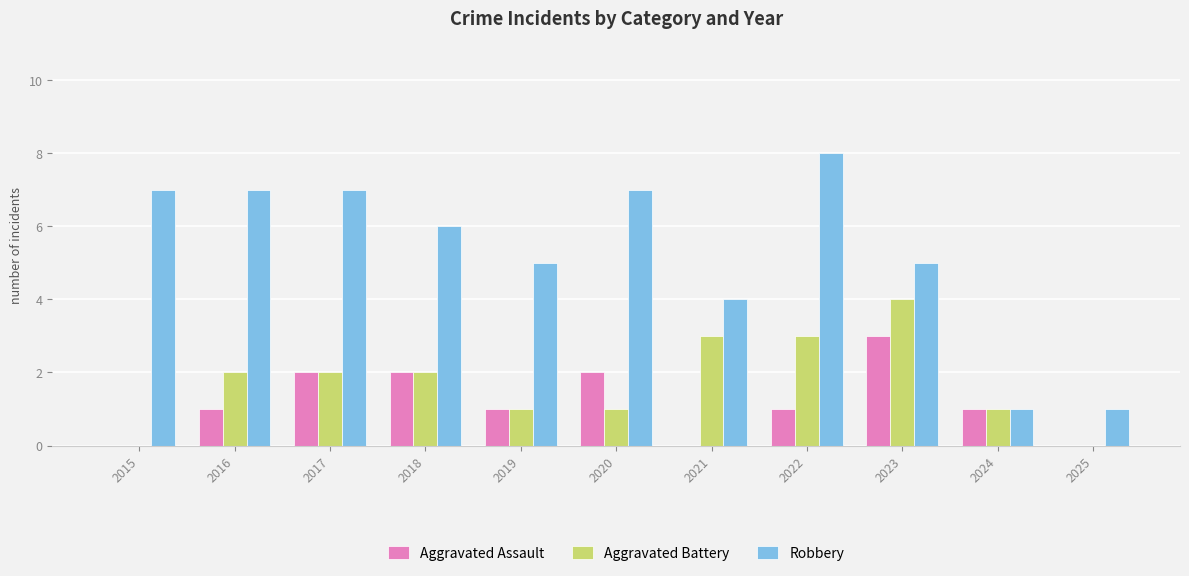

Which series has the largest total across all categories?

Robbery